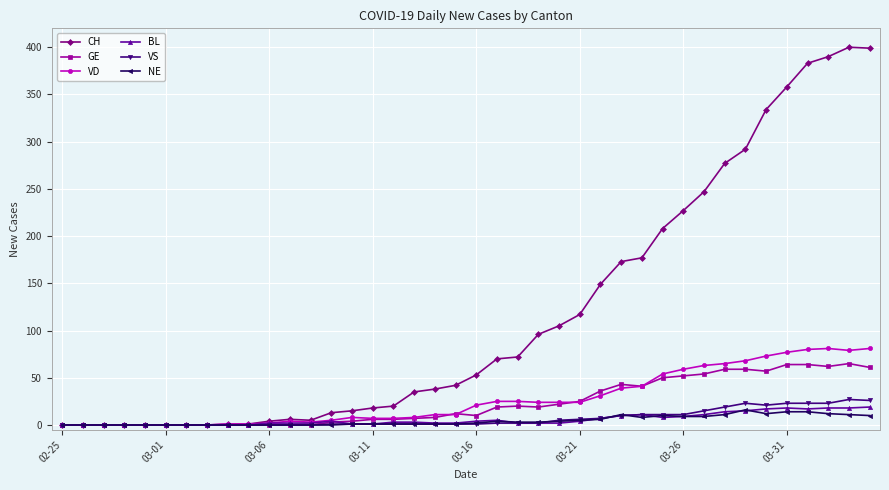

Count the number of categories in the chart.

40